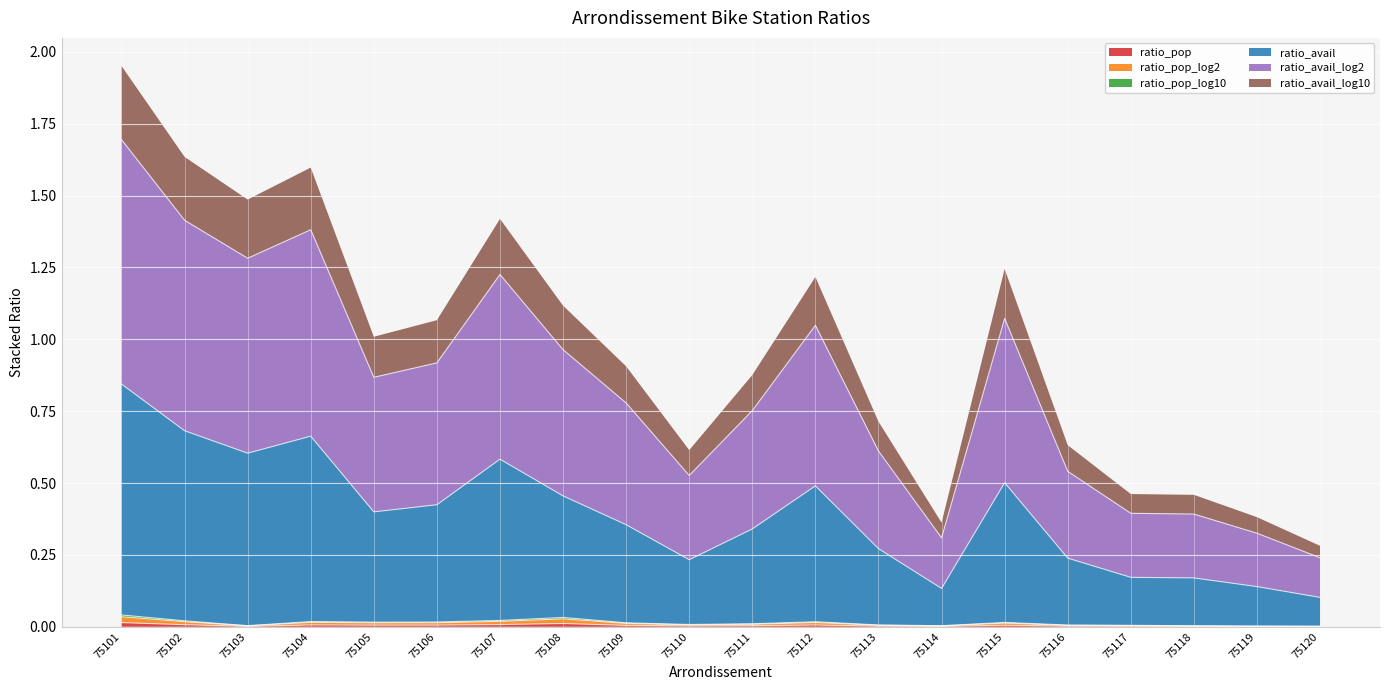

True or false: ratio_pop has a value of 0.0 at 75102.

True